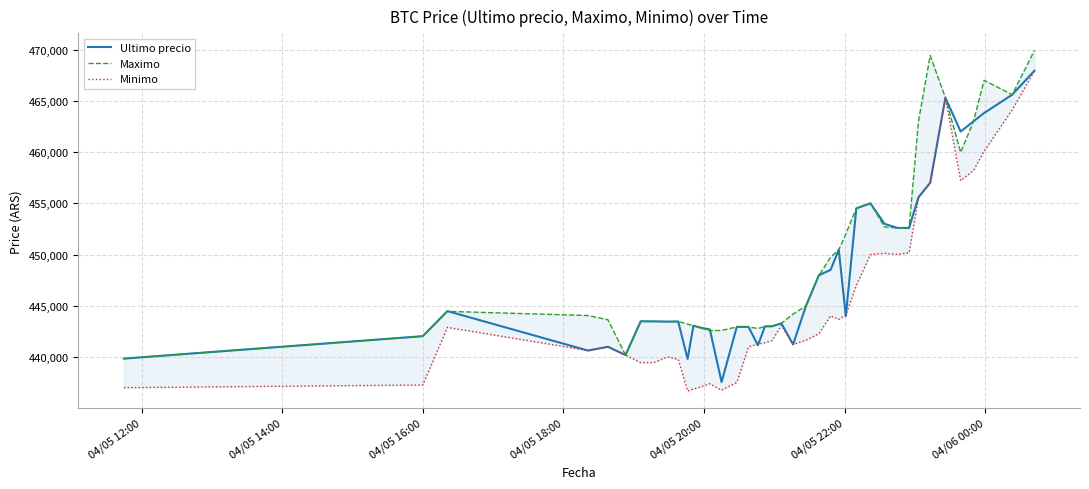

What is the minimum value for Ultimo precio?

437562